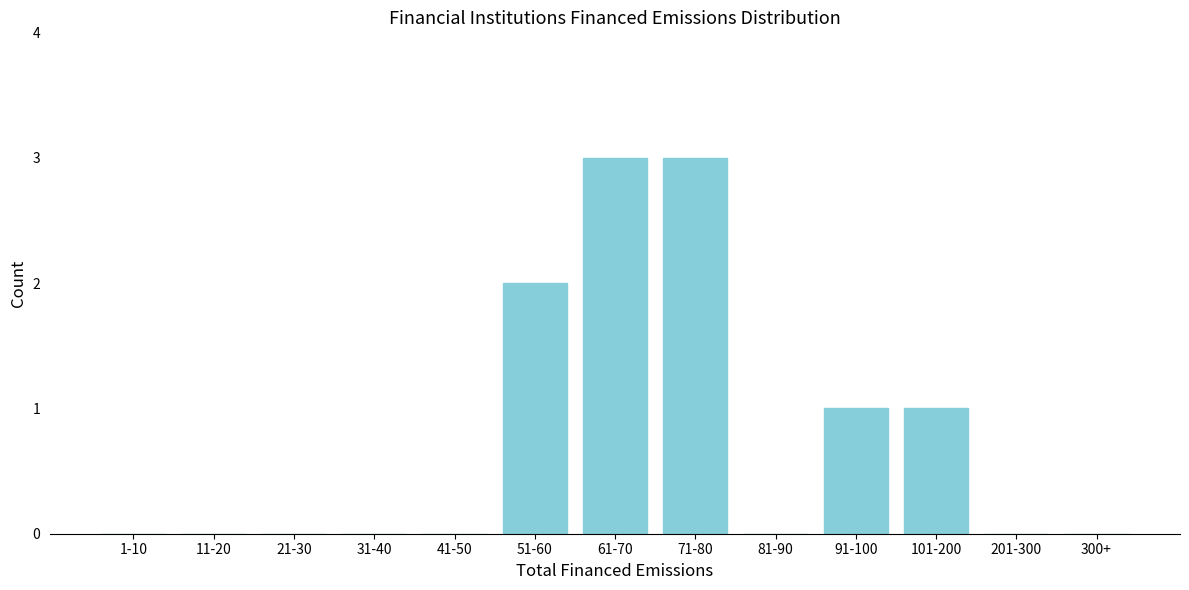

Reading left to right, list all the values displayed in this chart.

1-10=0	11-20=0	21-30=0	31-40=0	41-50=0	51-60=2	61-70=3	71-80=3	81-90=0	91-100=1	101-200=1	201-300=0	300+=0